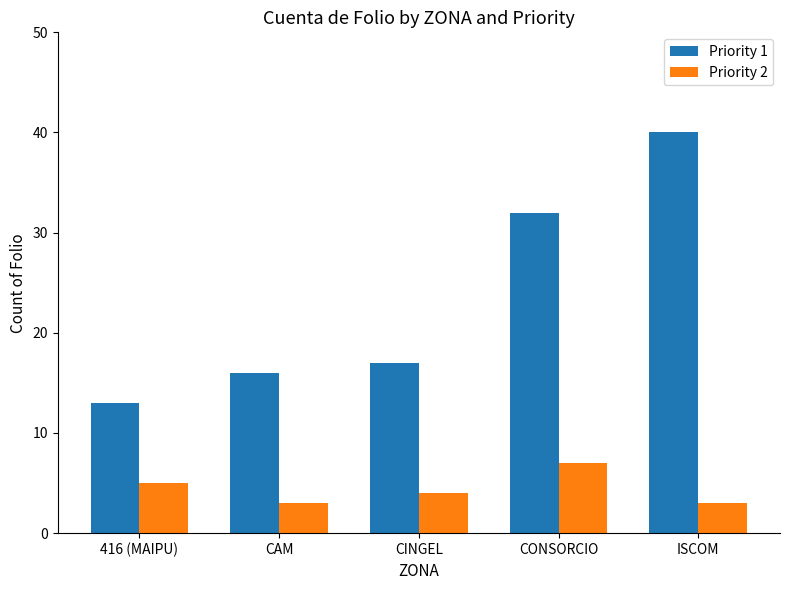

What is the highest value of the Priority 2 series?

7